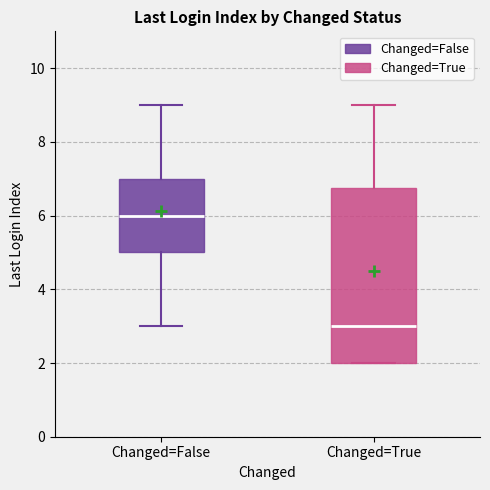

Reading left to right, read every box against the y-axis: the position of its median line, the range the box covers, and the ends of its whiskers. The values are not printed on the chart, so give them approximately, as read against the axis.

Changed=False: median 6.0, box 5.0 to 7.0, whiskers 3.0 to 9.0
Changed=True: median 3.0, box 2.0 to 6.8, whiskers 2.0 to 9.0